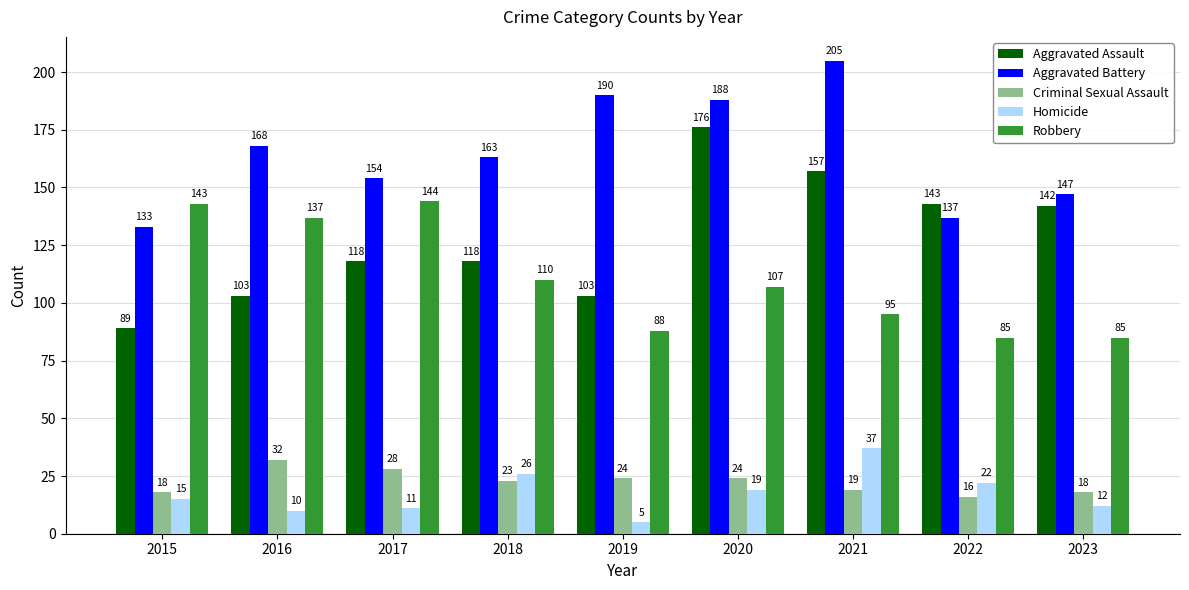

What is the difference between the Criminal Sexual Assault values at 2017 and 2019?

4